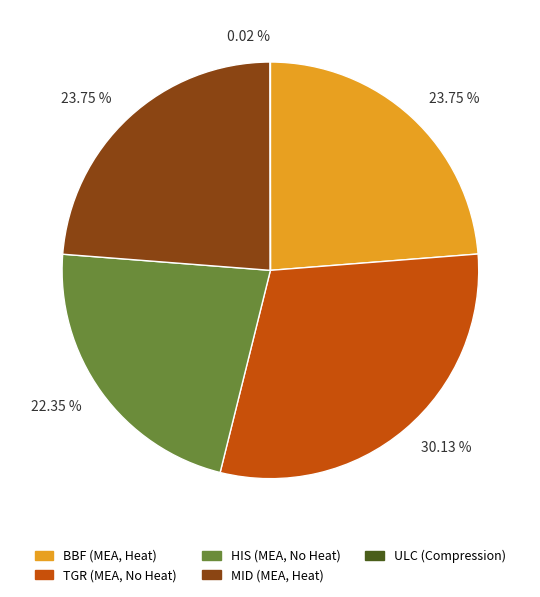

Which category has the biggest portion of the pie?

TGR (MEA, No Heat)